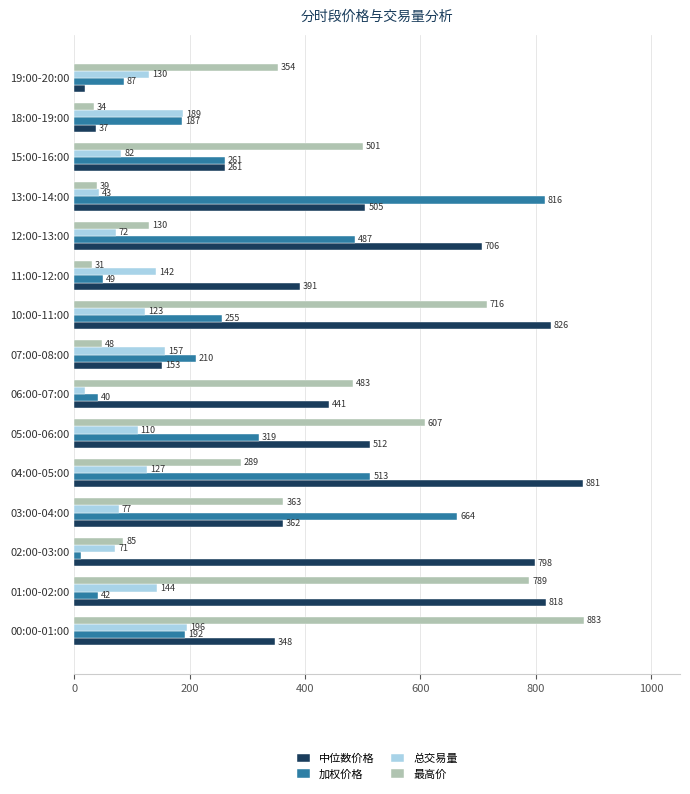

True or false: 最高价 has a value of 353.6 at 19:00-20:00.

True